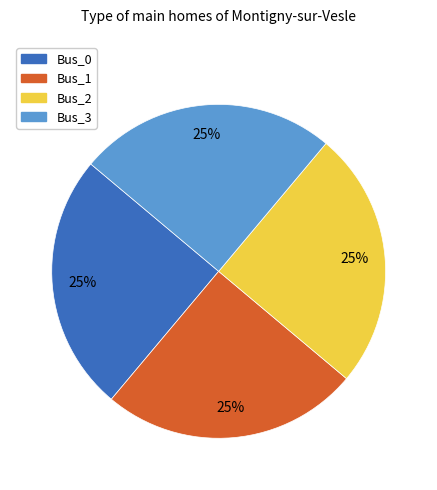

To the nearest percent, what is the average slice percentage?

25%